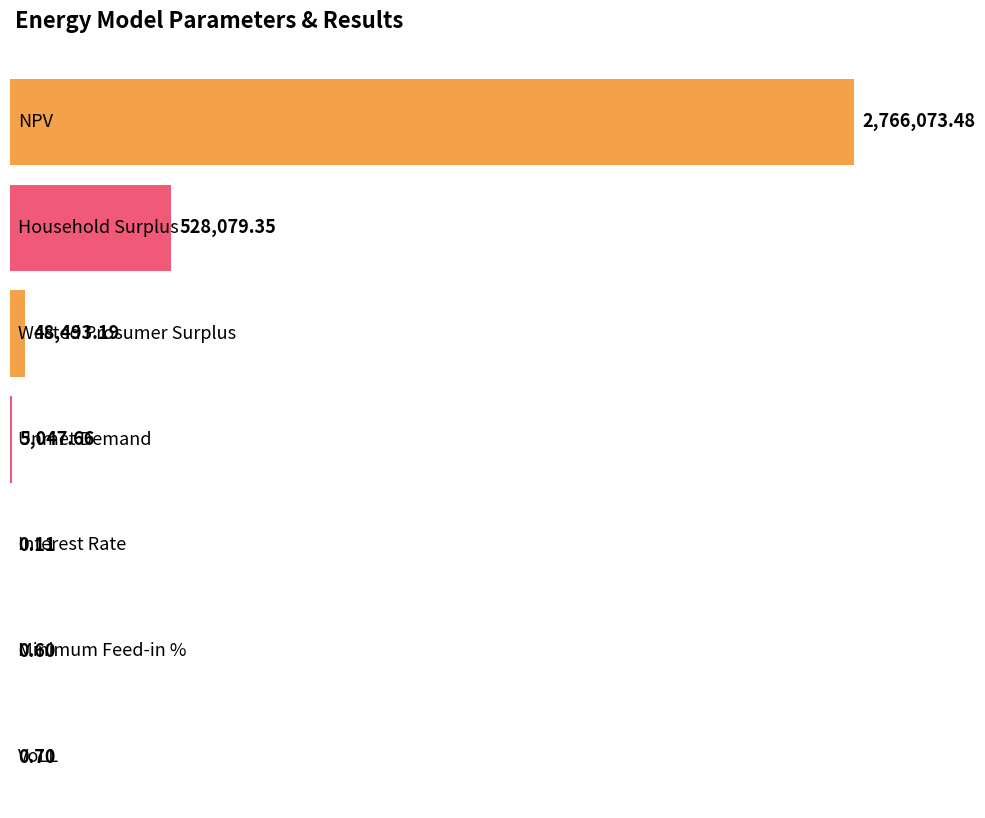

Rank the categories by value from lowest to highest.

Interest Rate, Minimum Feed-in %, VoLL, Unmet Demand, Wasted Prosumer Surplus, Household Surplus, NPV